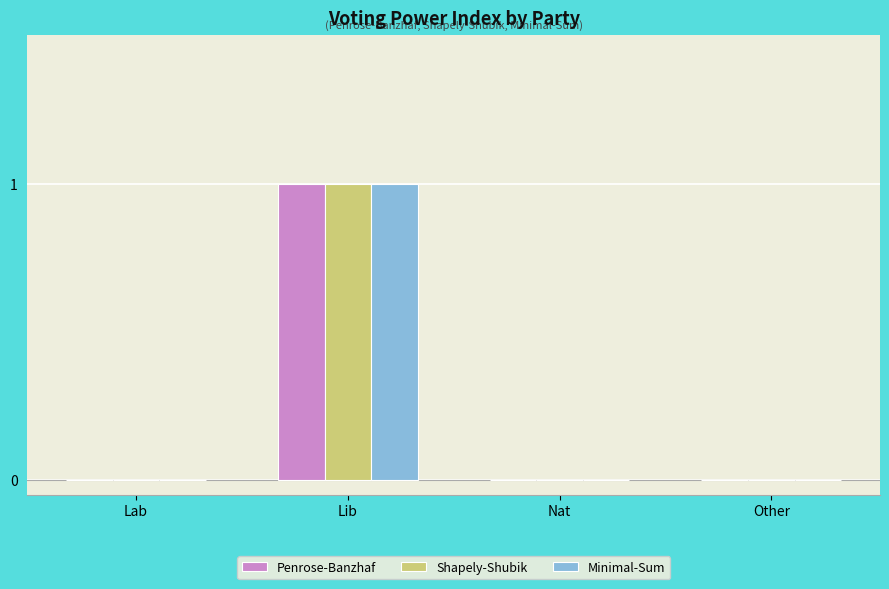

Are the bars grouped side by side (vs. stacked)?

Yes